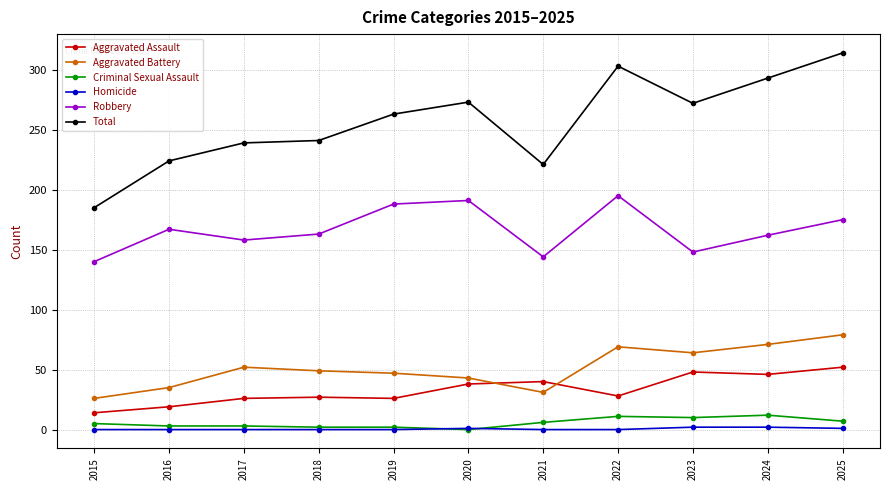

True or false: Robbery and Criminal Sexual Assault intersect in this chart.

False